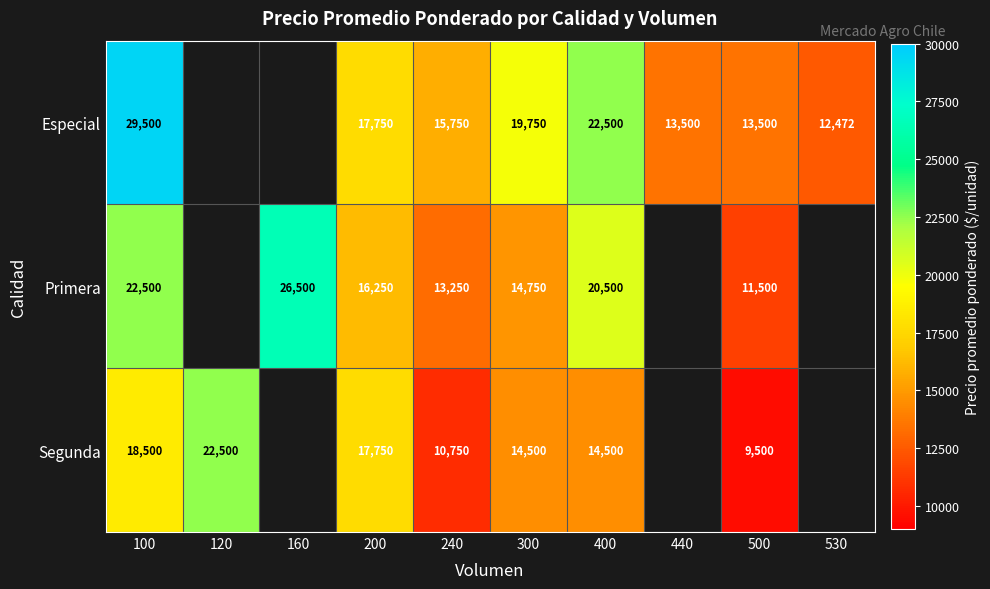

The Primera series shows 14189.0 at 160. True or false?

False